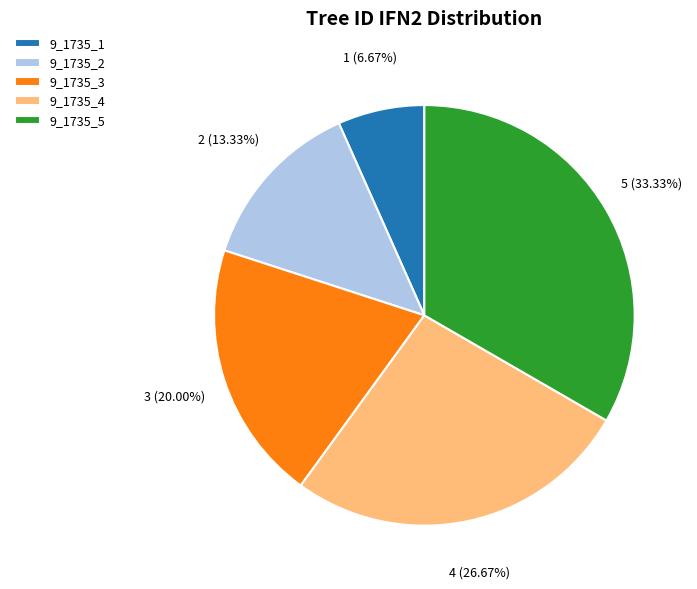

True or false: 9_1735_1 accounts for 7% of the total.

True